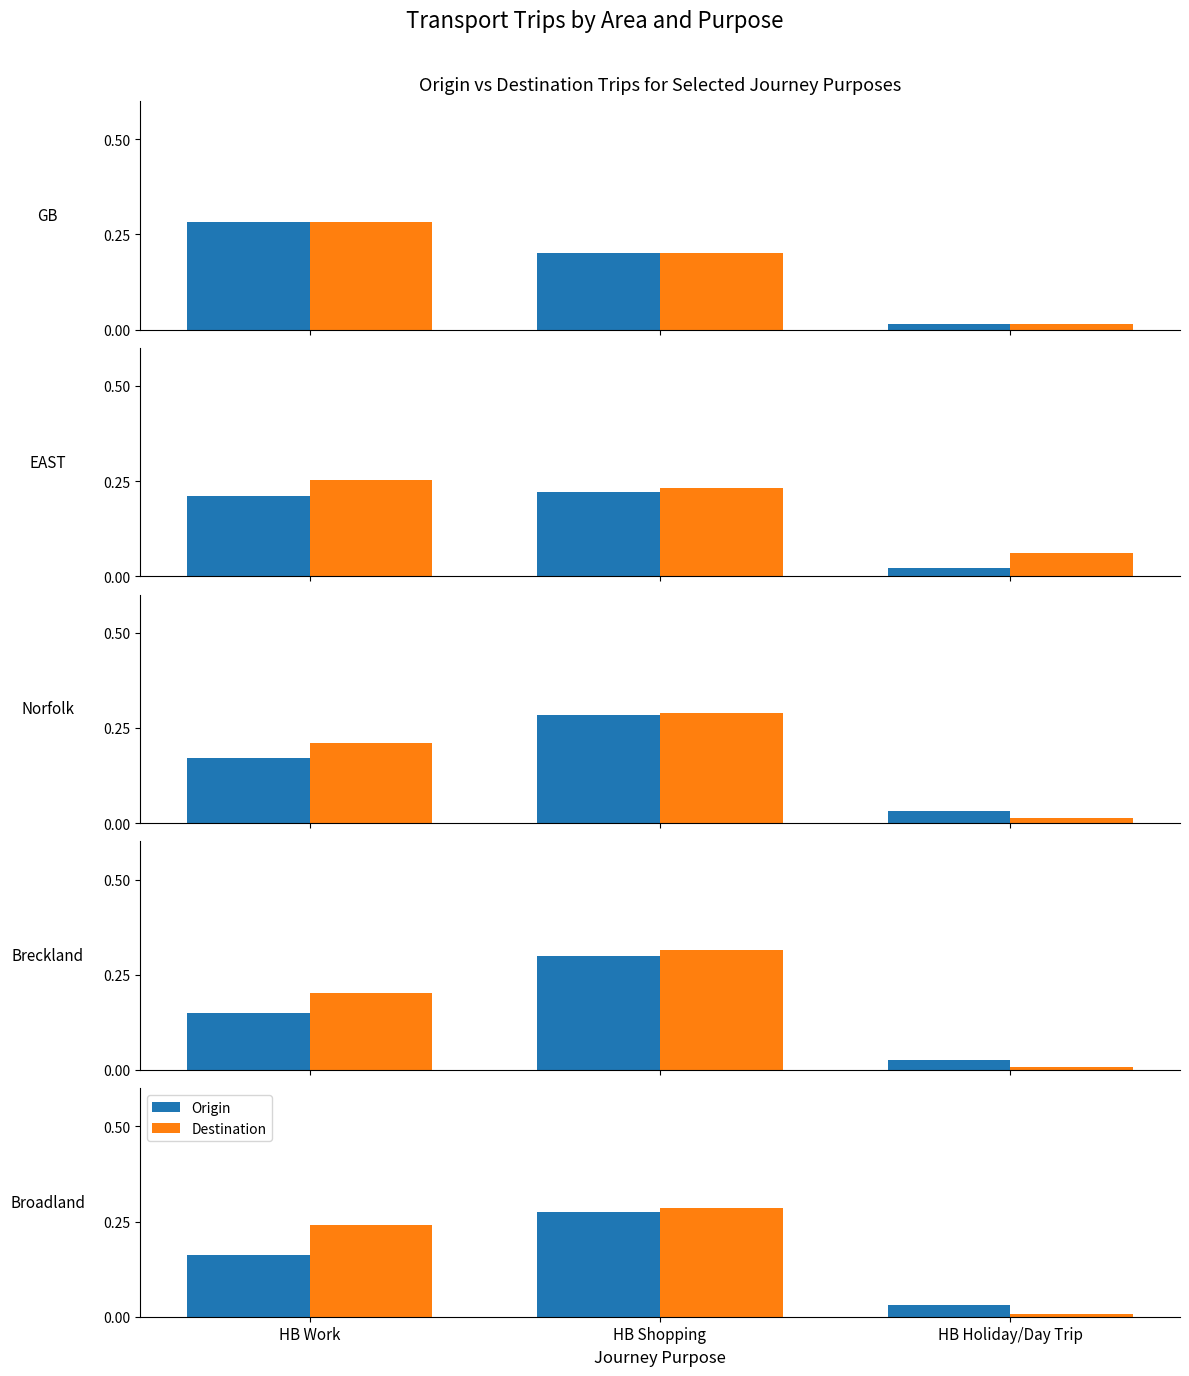

What is the difference between the highest and lowest values at HB Work?

0.1